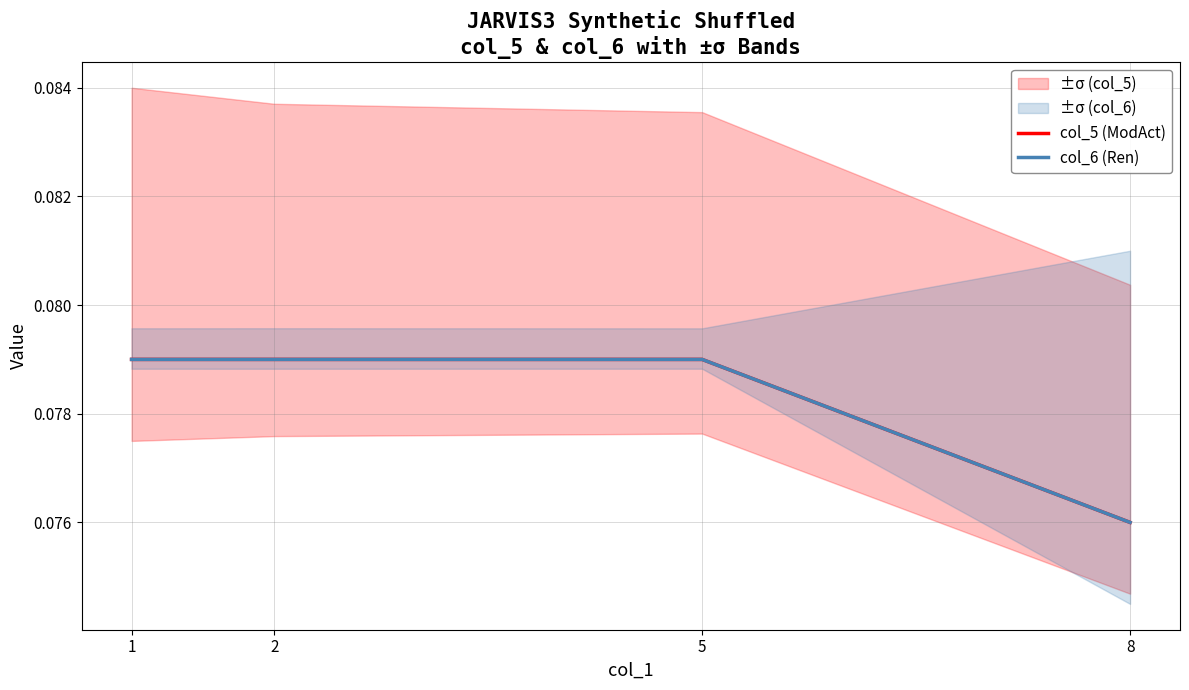

Between 2 and 1, which is larger?

2